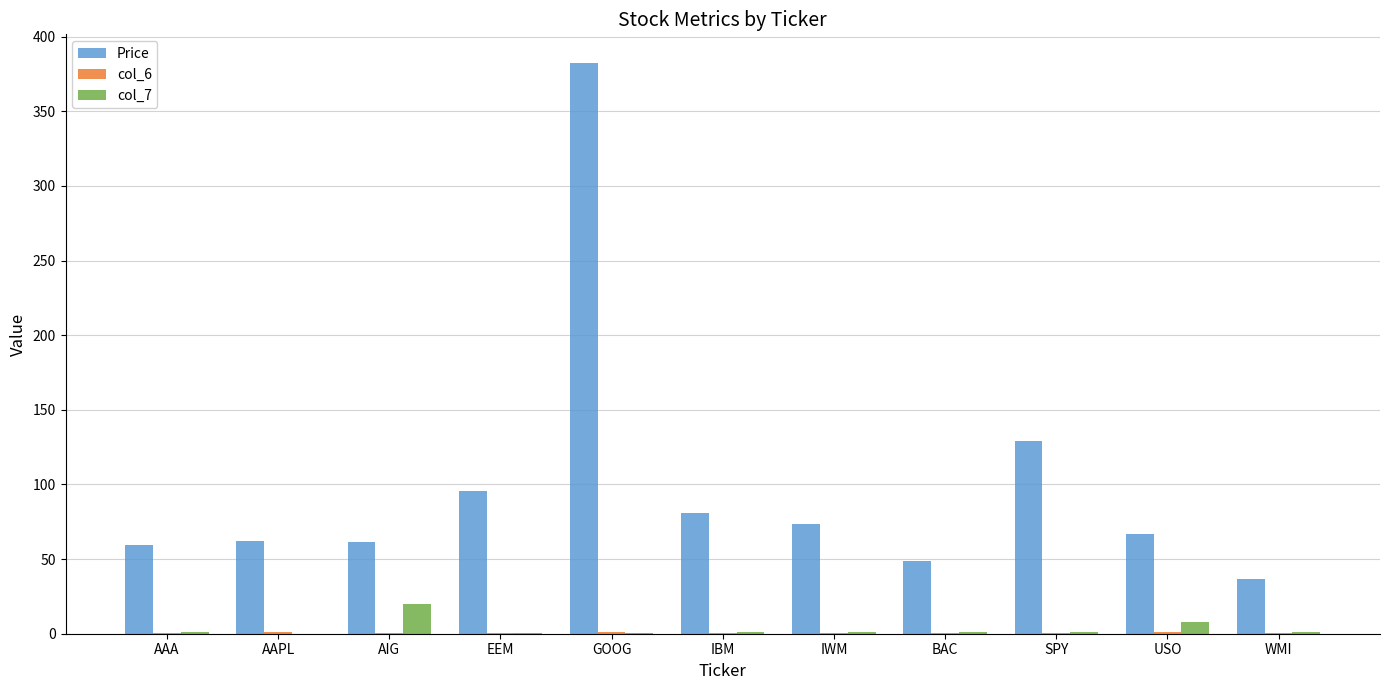

At which category does the chart reach its peak across all series?

GOOG